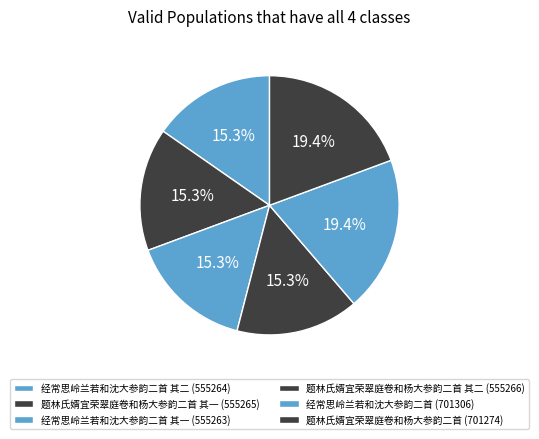

How many segments does this pie chart have?

6